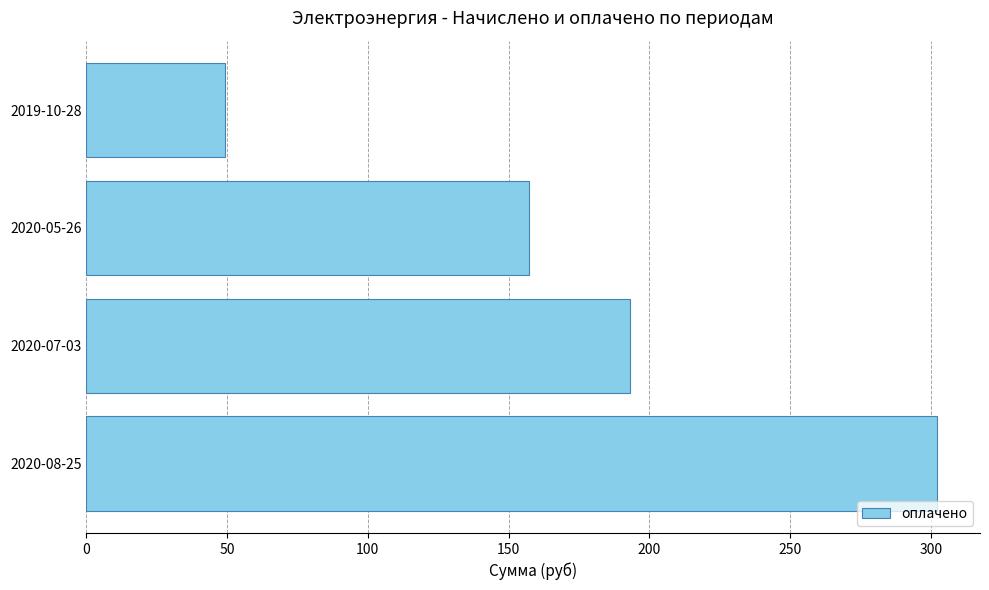

The value at 2019-10-28 is 72.5. True or false?

False